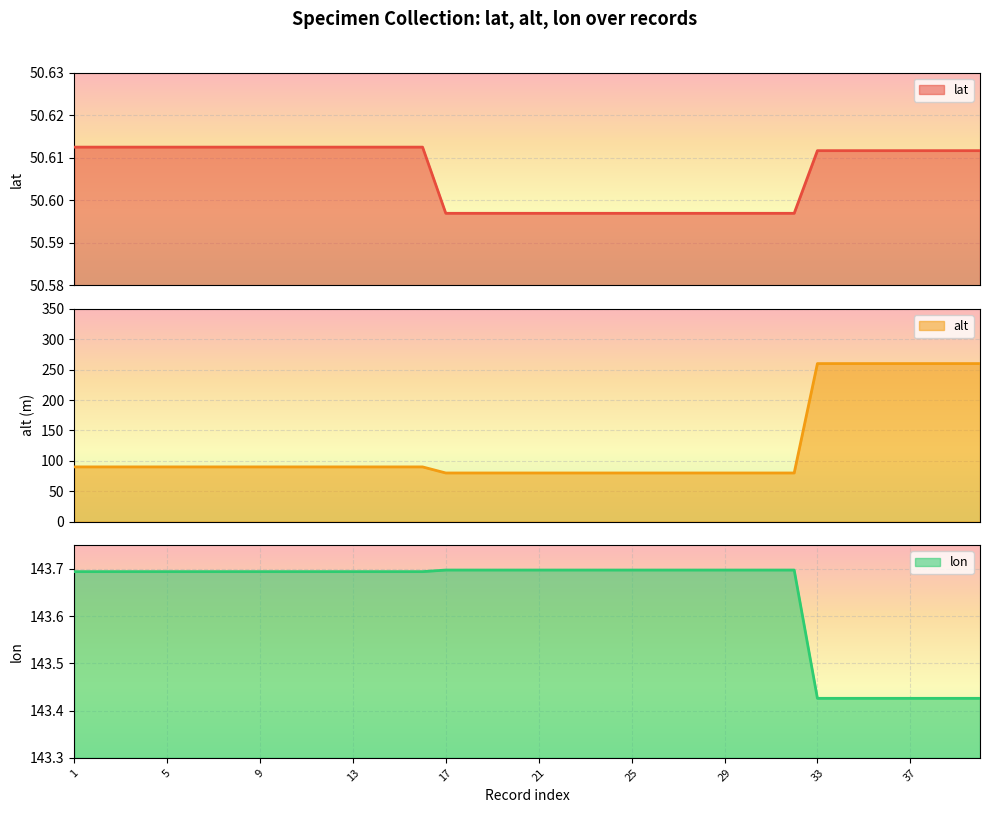

The lon series shows 143.7 at 19. True or false?

True